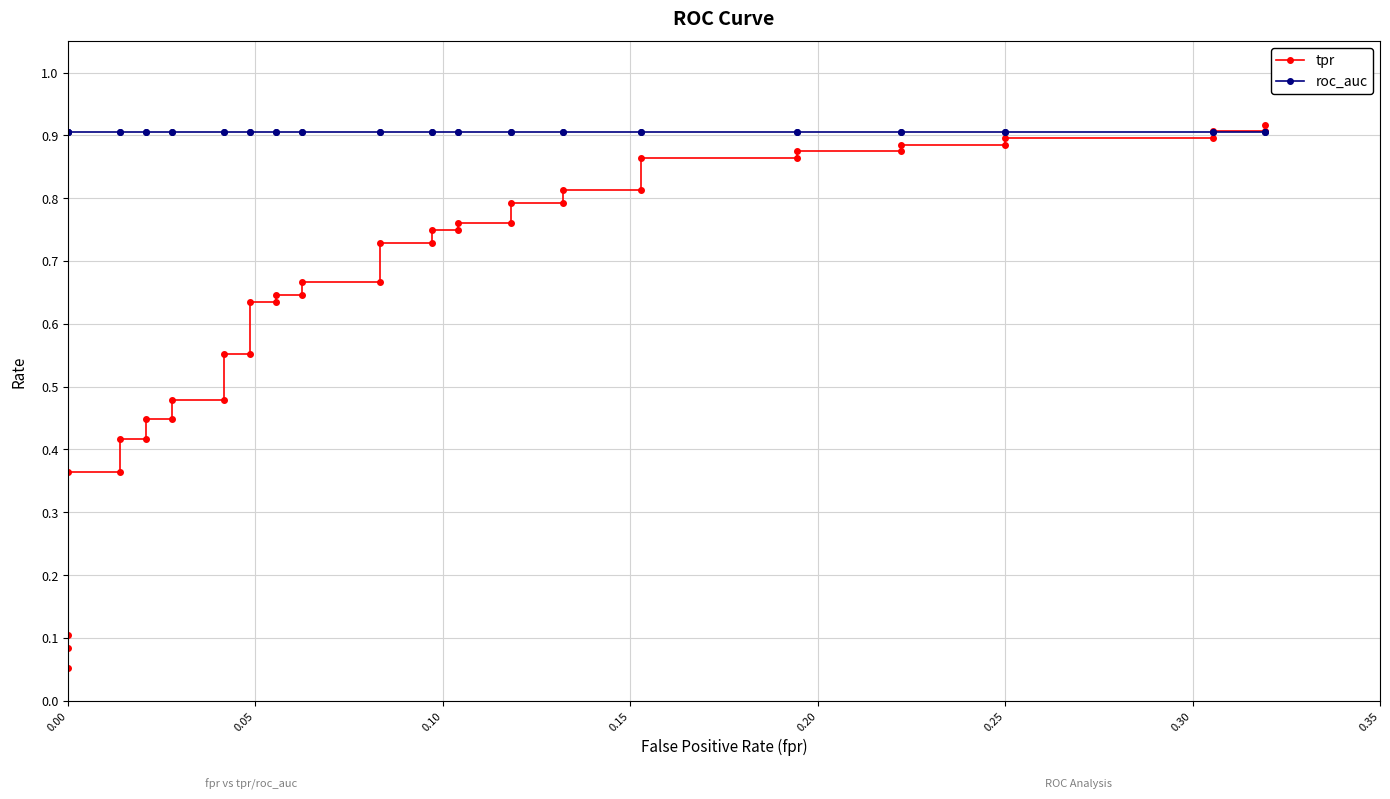

What is the minimum value shown in the chart?

0.1